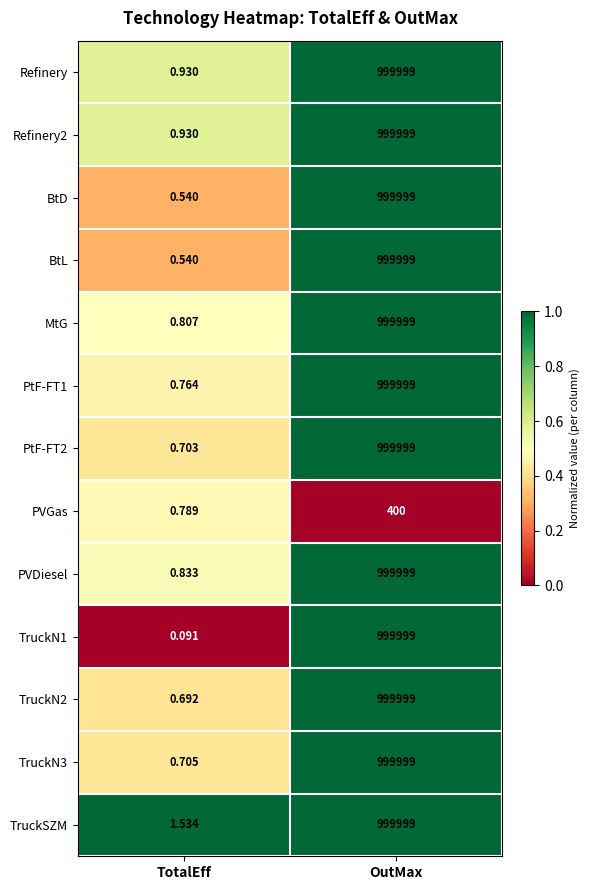

Which category has the lowest value in the PVGas series?

TotalEff